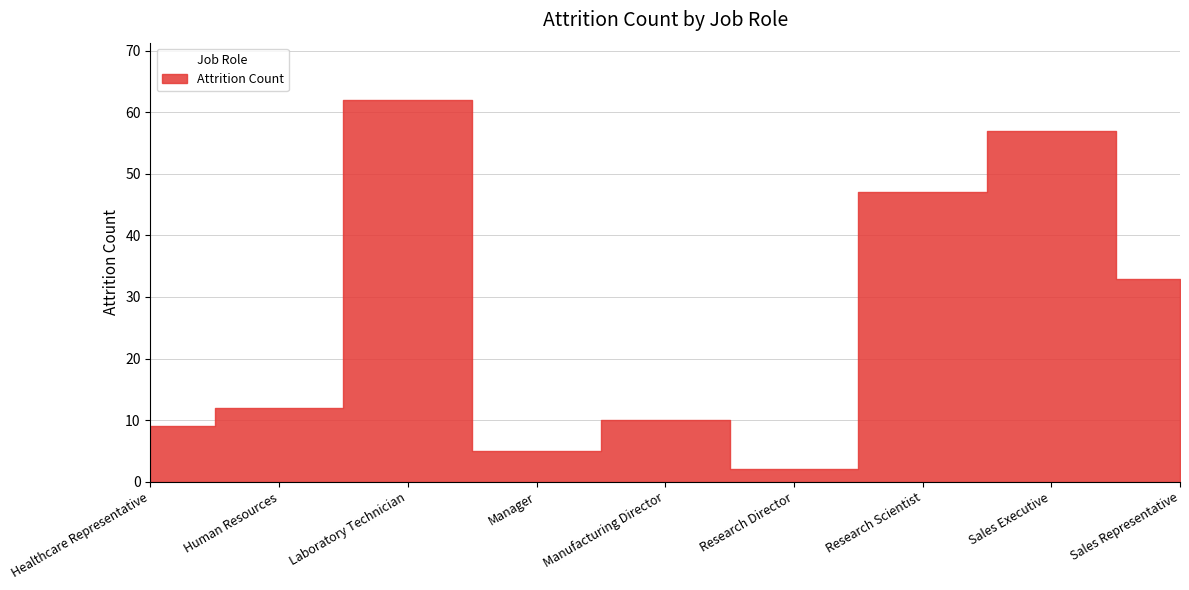

List the labels in order of value, smallest first.

Research Director, Manager, Healthcare Representative, Manufacturing Director, Human Resources, Sales Representative, Research Scientist, Sales Executive, Laboratory Technician